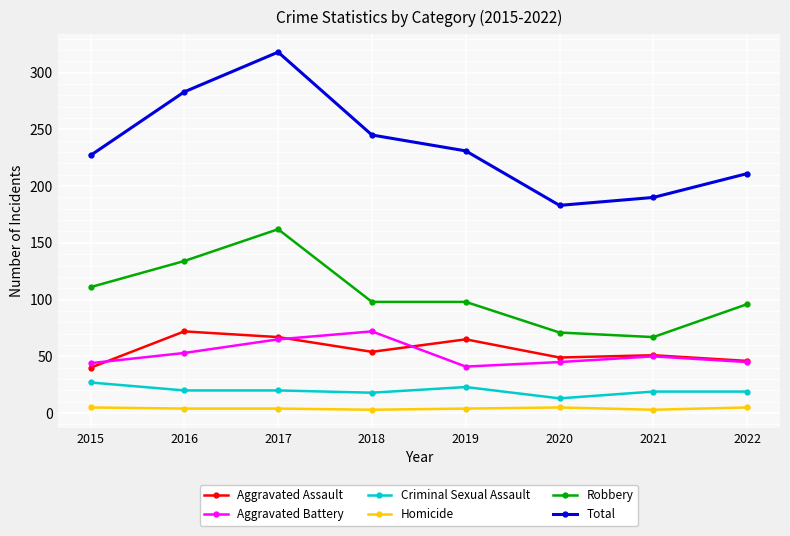

The Homicide series shows 5 at 2020. True or false?

True